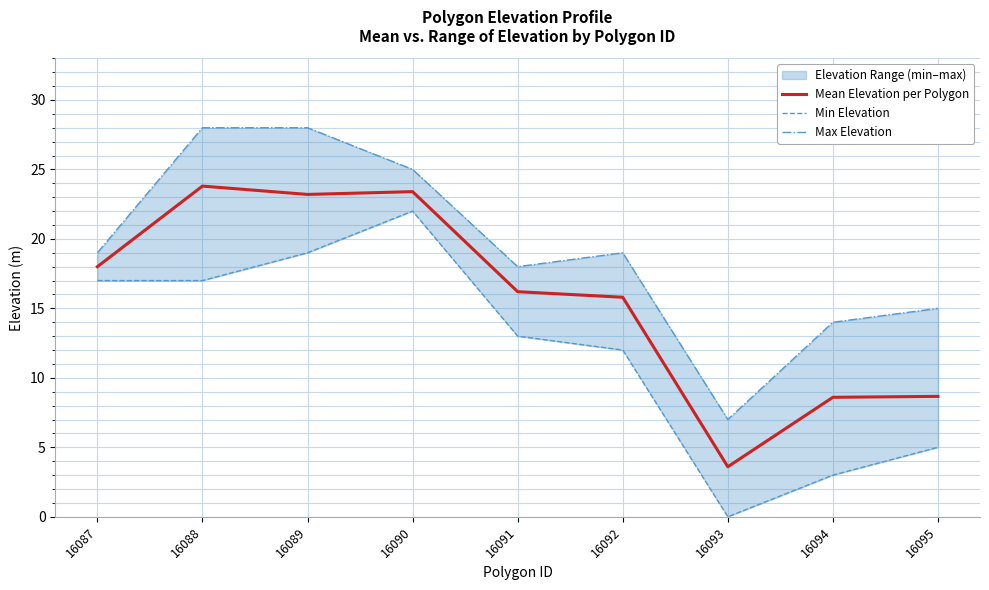

Rank the series at 16092 from lowest to highest value.

Min Elevation, Mean Elevation per Polygon, Max Elevation